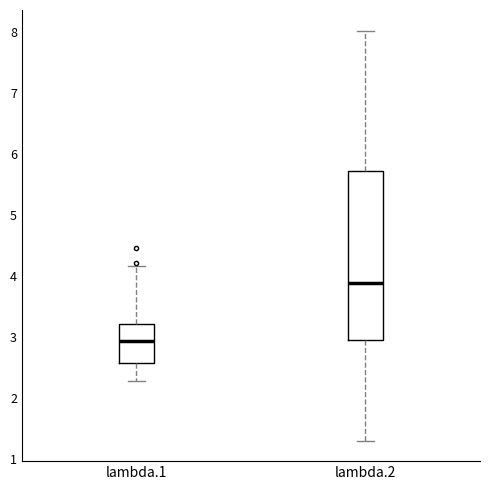

Where is the lower edge of the box for lambda.2 on the y-axis? The values are not printed on the chart, so give them approximately, as read against the axis.

2.9